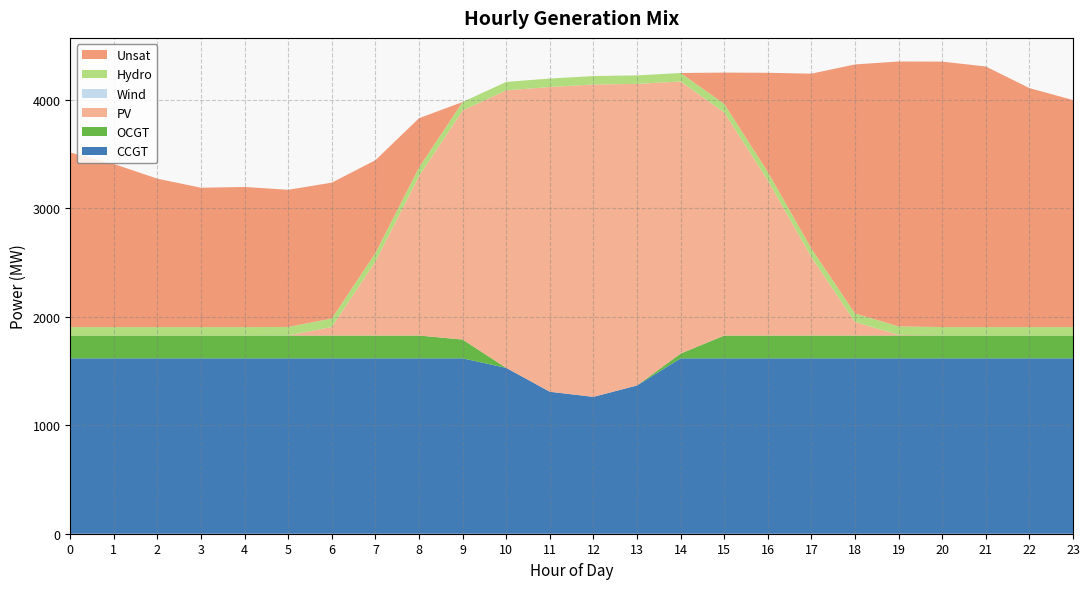

Reading right to left, list all the values displayed in this chart.

CCGT: 23=1616	22=1616	21=1616	20=1616	19=1616	18=1616	17=1616	16=1616	15=1616	14=1616	13=1366	12=1261	11=1308	10=1528	9=1616	8=1616	7=1616	6=1616	5=1616	4=1616	3=1616	2=1616	1=1616	0=1616
OCGT: 23=210	22=210	21=210	20=210	19=210	18=210	17=210	16=210	15=210	14=44	13=0	12=0	11=0	10=0	9=173	8=210	7=210	6=210	5=210	4=210	3=210	2=210	1=210	0=210
PV: 23=0	22=0	21=0	20=0	19=6	18=125	17=723	16=1429	15=2056	14=2507	13=2779	12=2878	11=2808	10=2557	9=2111	8=1470	7=683	6=79	5=1	4=0	3=0	2=0	1=0	0=0
Wind: 23=0	22=0	21=0	20=0	19=0	18=0	17=0	16=0	15=0	14=0	13=0	12=0	11=0	10=0	9=0	8=0	7=0	6=0	5=0	4=0	3=0	2=0	1=0	0=0
Hydro: 23=78	22=78	21=78	20=78	19=78	18=78	17=78	16=78	15=78	14=78	13=78	12=78	11=78	10=78	9=78	8=78	7=78	6=78	5=78	4=78	3=78	2=78	1=78	0=78
Unsat: 23=2092	22=2202	21=2401	20=2446	19=2441	18=2295	17=1612	16=914	15=289	14=0	13=0	12=0	11=0	10=0	9=0	8=455	7=855	6=1252	5=1264	4=1291	3=1284	2=1367	1=1503	0=1608